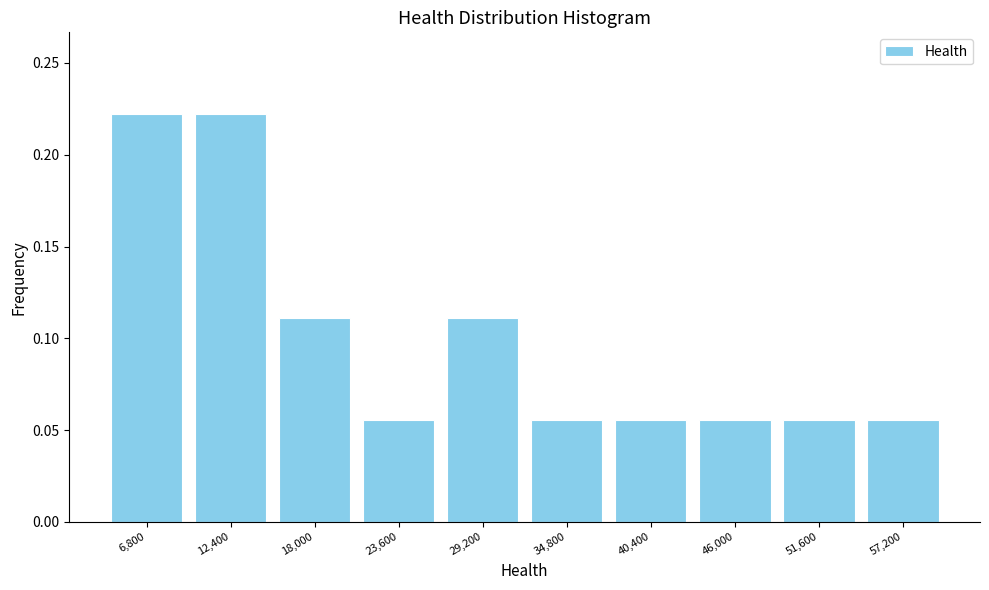

Reading left to right, list every bar in this chart as the range it spans on the x-axis followed by its height. Neither the bar edges nor the heights are printed on the chart, so give them approximately, as read against the axes.

4000 to 9600: 0.220
9600 to 15200: 0.220
15200 to 20800: 0.110
20800 to 26400: 0.055
26400 to 32000: 0.110
32000 to 37600: 0.055
37600 to 43200: 0.055
43200 to 48800: 0.055
48800 to 54400: 0.055
54400 to 60000: 0.055